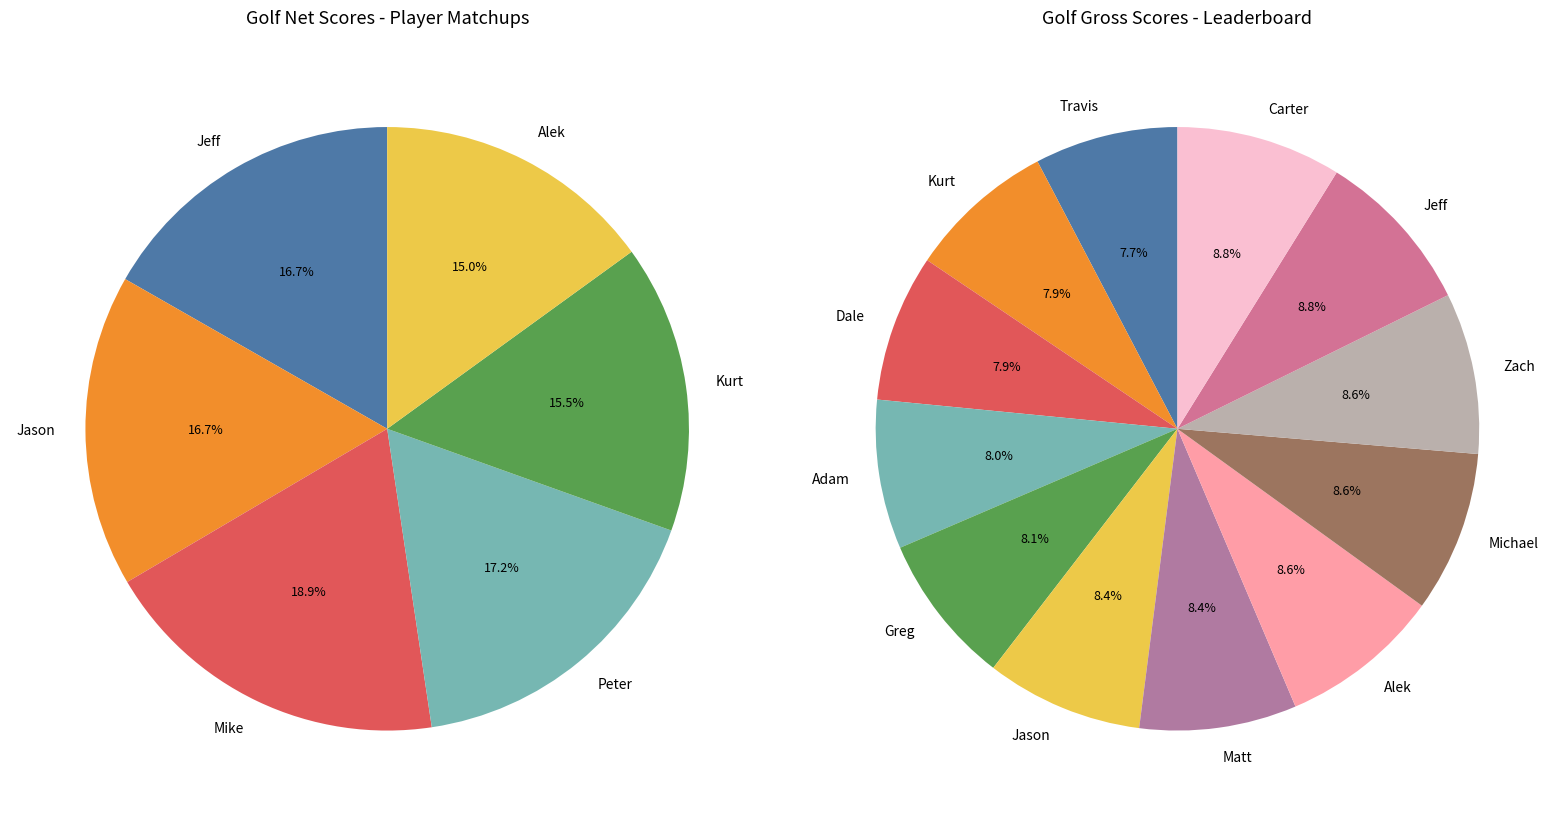

Approximately how many times larger is the value at Jeff-2 compared to Alek?

1.0